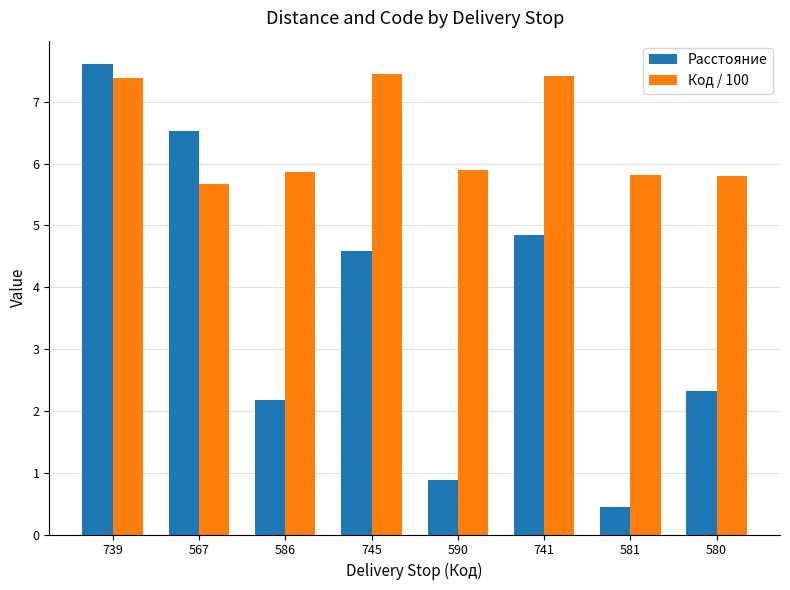

Which series has the largest total across all categories?

Код / 100